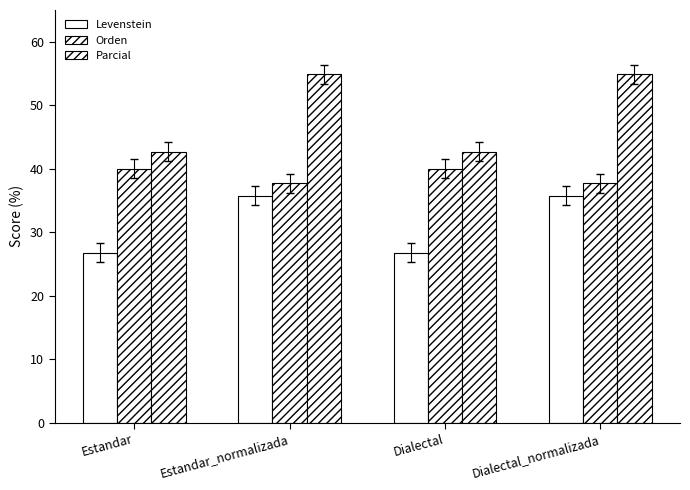

What is the approximate value of Levenstein at Estandar_normalizada?

35.7